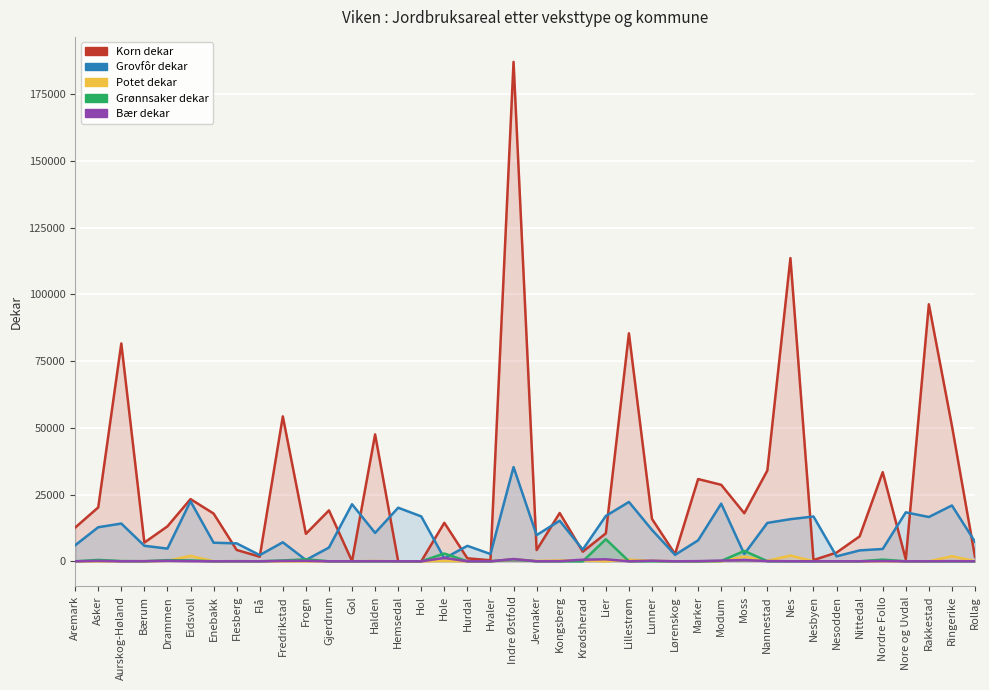

Reading left to right, extract all data points from this chart.

Korn dekar: Aremark=12632	Asker=20203	Aurskog-Høland=81635	Bærum=7019	Drammen=13099	Eidsvoll=23314	Enebakk=17891	Flesberg=4247	Flå=1732	Fredrikstad=54312	Frogn=10289	Gjerdrum=19078	Gol=47	Halden=47551	Hemsedal=0	Hol=0	Hole=14433	Hurdal=1111	Hvaler=393	Indre Østfold=187151	Jevnaker=4217	Kongsberg=18100	Krødsherad=3601	Lier=10467	Lillestrøm=85446	Lunner=15898	Lørenskog=2721	Marker=30819	Modum=28662	Moss=18016	Nannestad=34024	Nes=113627	Nesbyen=456	Nesodden=3274	Nittedal=9345	Nordre Follo=33400	Nore og Uvdal=750	Rakkestad=96321	Ringerike=50776	Rollag=1647
Grovfôr dekar: Aremark=6009	Asker=12770	Aurskog-Høland=14151	Bærum=5819	Drammen=4766	Eidsvoll=22508	Enebakk=6968	Flesberg=6720	Flå=2324	Fredrikstad=7132	Frogn=495	Gjerdrum=5149	Gol=21385	Halden=10636	Hemsedal=20077	Hol=16829	Hole=1108	Hurdal=5800	Hvaler=2725	Indre Østfold=35317	Jevnaker=9820	Kongsberg=15217	Krødsherad=4389	Lier=16992	Lillestrøm=22239	Lunner=11771	Lørenskog=2418	Marker=7867	Modum=21606	Moss=2735	Nannestad=14393	Nes=15790	Nesbyen=16792	Nesodden=1862	Nittedal=4085	Nordre Follo=4625	Nore og Uvdal=18346	Rakkestad=16603	Ringerike=20928	Rollag=7310
Potet dekar: Aremark=5	Asker=7	Aurskog-Høland=43	Bærum=19	Drammen=202	Eidsvoll=2020	Enebakk=0	Flesberg=40	Flå=0	Fredrikstad=6	Frogn=11	Gjerdrum=0	Gol=1	Halden=100	Hemsedal=5	Hol=2	Hole=165	Hurdal=5	Hvaler=20	Indre Østfold=767	Jevnaker=121	Kongsberg=328	Krødsherad=347	Lier=15	Lillestrøm=596	Lunner=206	Lørenskog=0	Marker=25	Modum=14	Moss=1768	Nannestad=184	Nes=2157	Nesbyen=4	Nesodden=0	Nittedal=0	Nordre Follo=2	Nore og Uvdal=0	Rakkestad=2	Ringerike=1883	Rollag=76
Grønnsaker dekar: Aremark=2	Asker=519	Aurskog-Høland=91	Bærum=24	Drammen=422	Eidsvoll=333	Enebakk=0	Flesberg=50	Flå=0	Fredrikstad=313	Frogn=739	Gjerdrum=0	Gol=1	Halden=0	Hemsedal=0	Hol=3	Hole=2918	Hurdal=6	Hvaler=9	Indre Østfold=746	Jevnaker=13	Kongsberg=0	Krødsherad=3	Lier=8270	Lillestrøm=21	Lunner=29	Lørenskog=0	Marker=0	Modum=118	Moss=3900	Nannestad=36	Nes=19	Nesbyen=0	Nesodden=0	Nittedal=5	Nordre Follo=634	Nore og Uvdal=0	Rakkestad=4	Ringerike=16	Rollag=0
Bær dekar: Aremark=0	Asker=166	Aurskog-Høland=6	Bærum=47	Drammen=192	Eidsvoll=74	Enebakk=0	Flesberg=4	Flå=0	Fredrikstad=161	Frogn=192	Gjerdrum=0	Gol=0	Halden=38	Hemsedal=0	Hol=0	Hole=1259	Hurdal=11	Hvaler=0	Indre Østfold=856	Jevnaker=6	Kongsberg=54	Krødsherad=603	Lier=750	Lillestrøm=8	Lunner=239	Lørenskog=0	Marker=63	Modum=253	Moss=488	Nannestad=77	Nes=22	Nesbyen=0	Nesodden=1	Nittedal=0	Nordre Follo=110	Nore og Uvdal=0	Rakkestad=7	Ringerike=60	Rollag=1